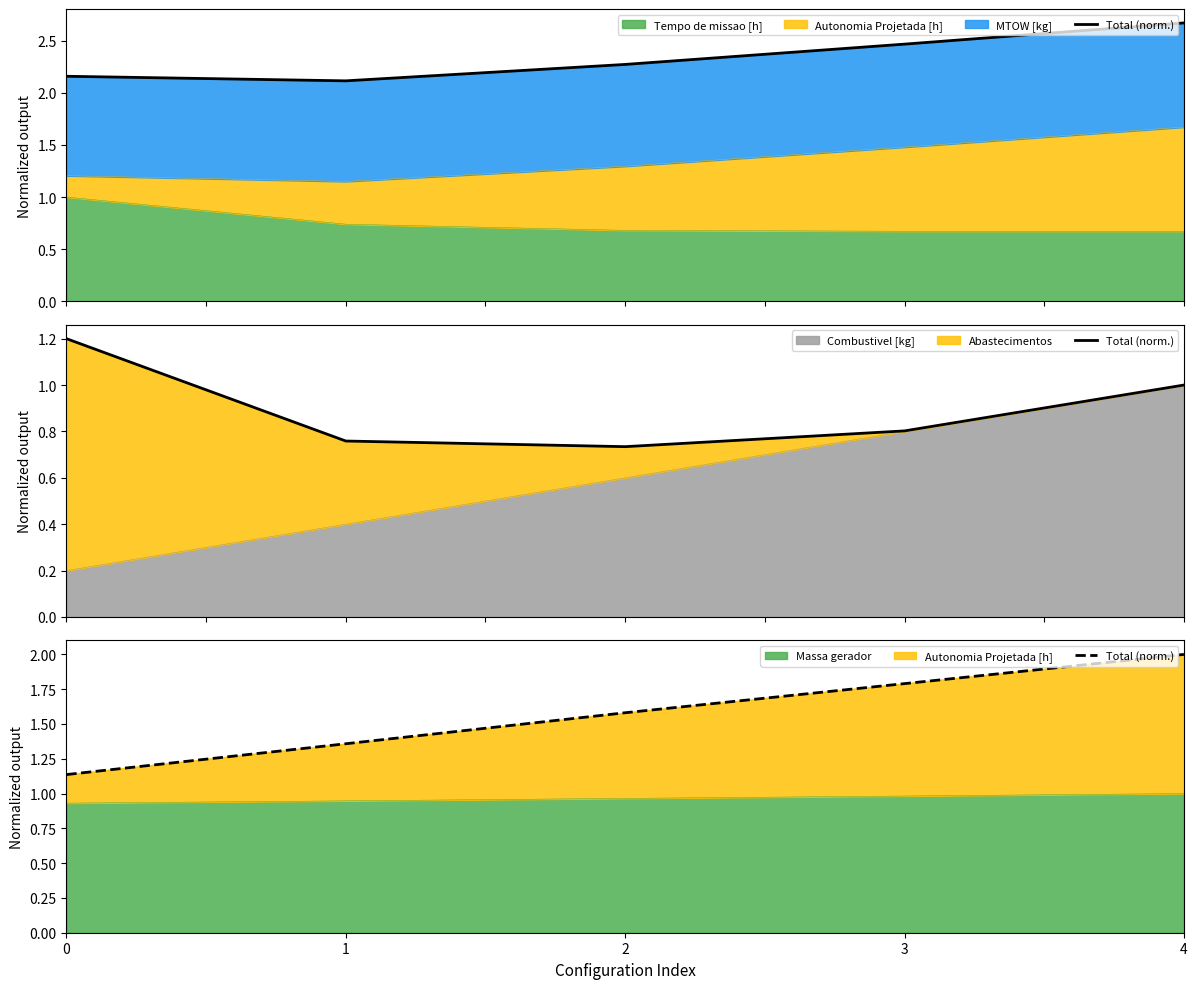

Does the chart have visible grid lines?

No